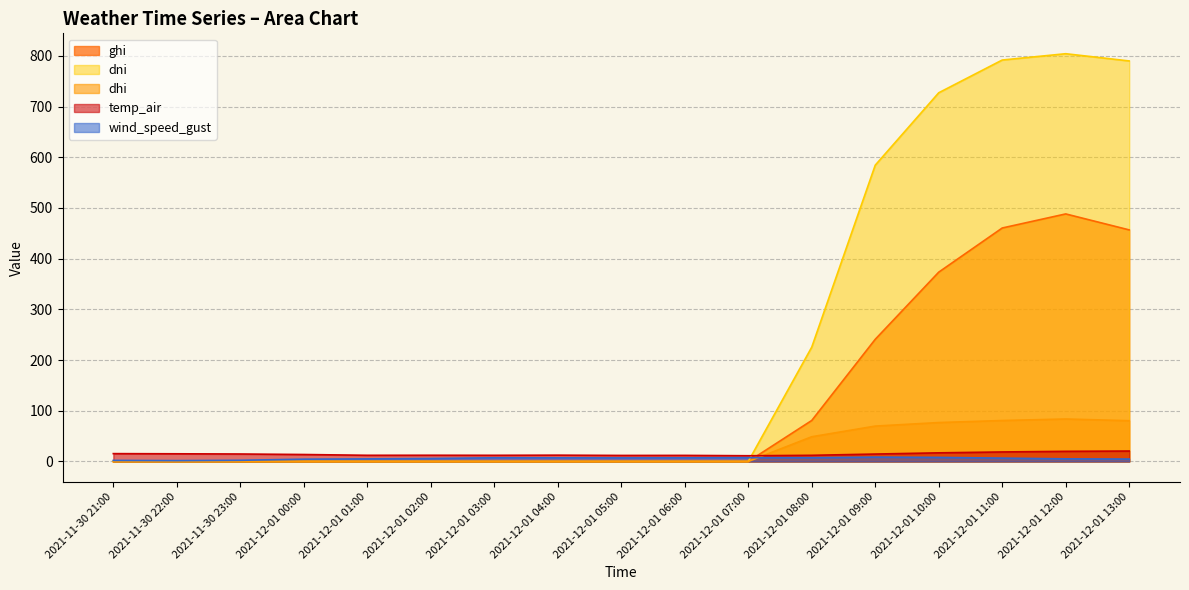

What position from the right is 2021-12-01 00:00?

14